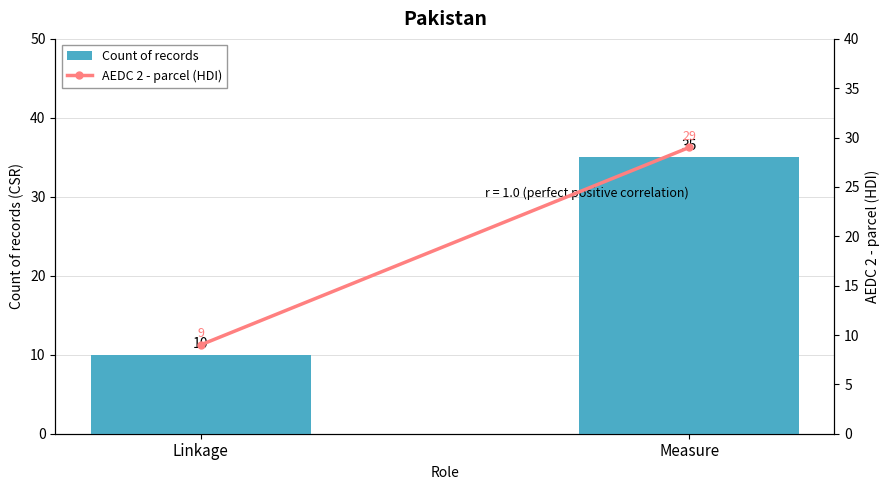

What is the average value of the AEDC 2 - parcel (HDI) series?

19